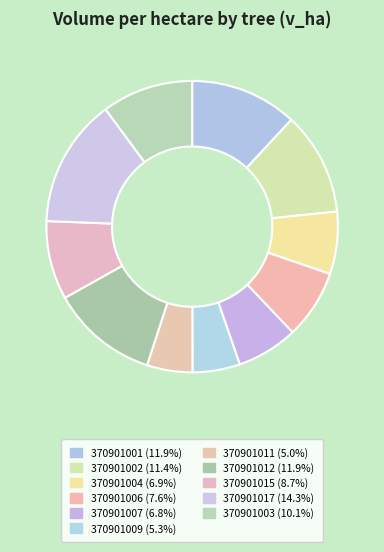

Is there a majority slice in this chart?

No